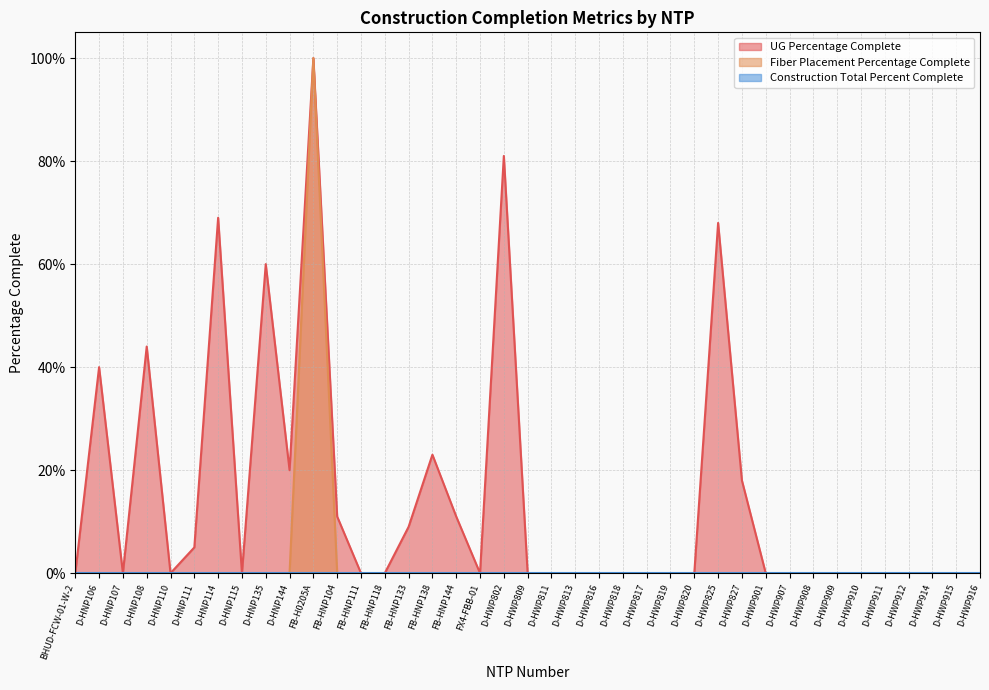

At which category does UG Percentage Complete reach its first local peak?

D-HNP106